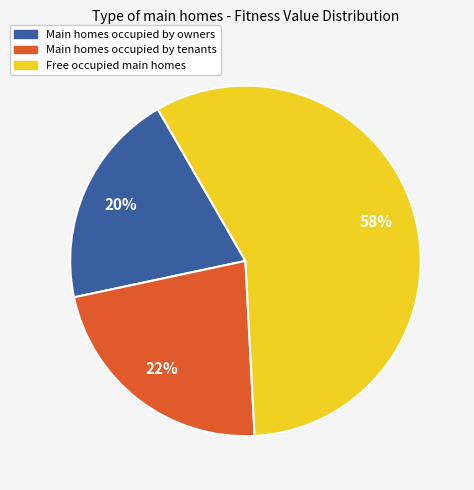

Is there a majority slice in this chart?

Yes